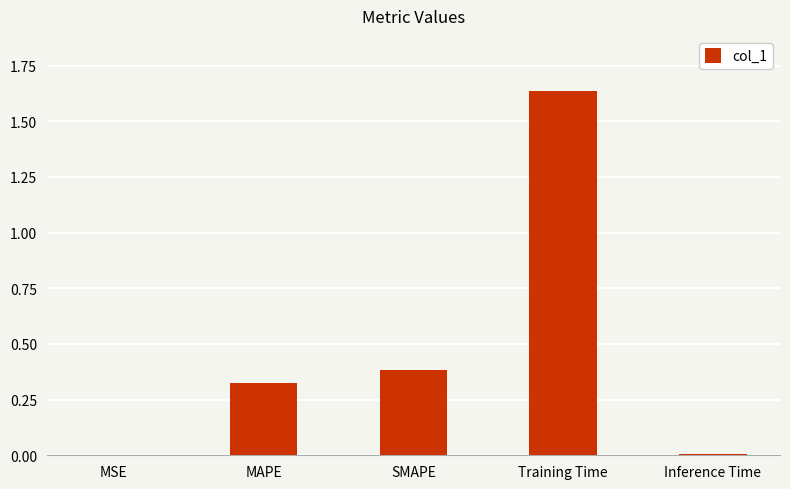

The chart shows a value of 0.9 at Training Time. True or false?

False